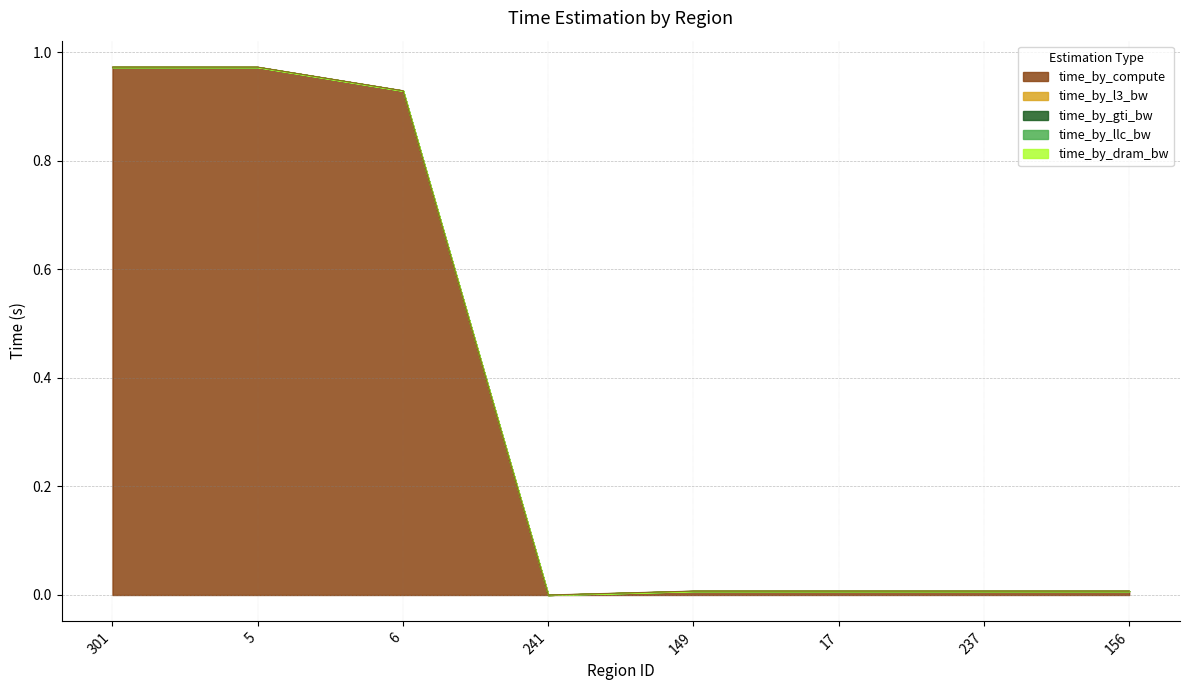

Does the chart have visible grid lines?

Yes